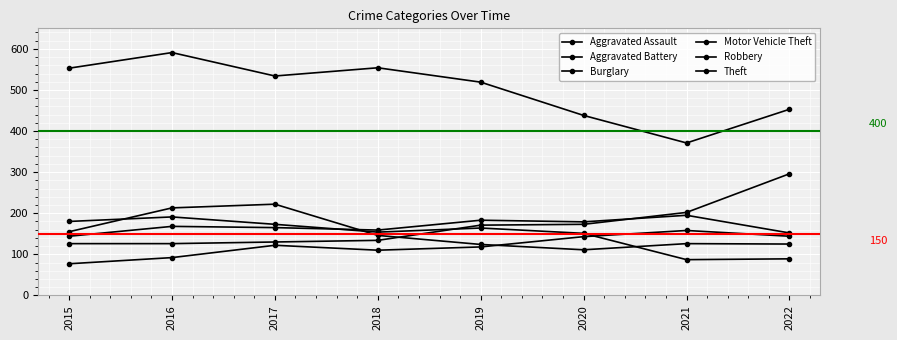

How many lines are shown in the chart?

6